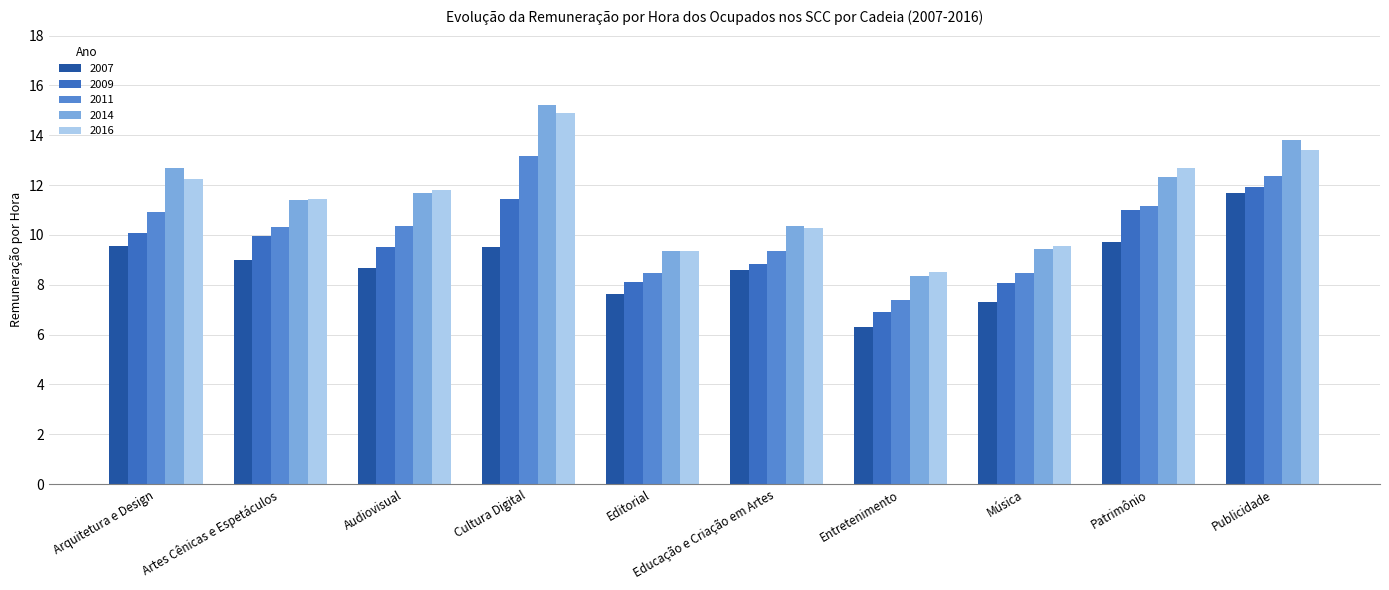

The value of 2009 at Arquitetura e Design is 10.1. True or false?

True